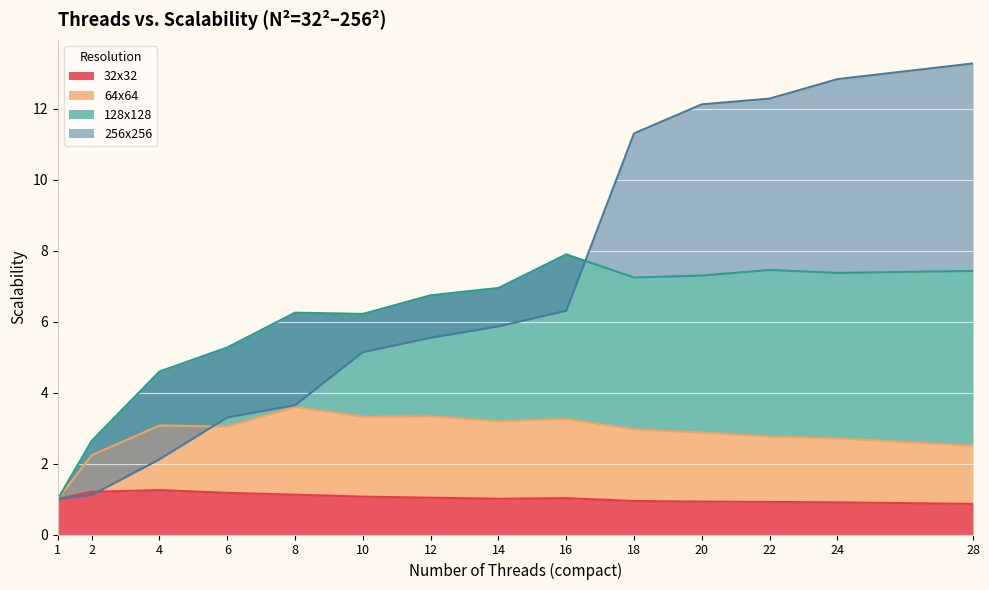

What is the spread (max minus min) of values at 8?

5.1